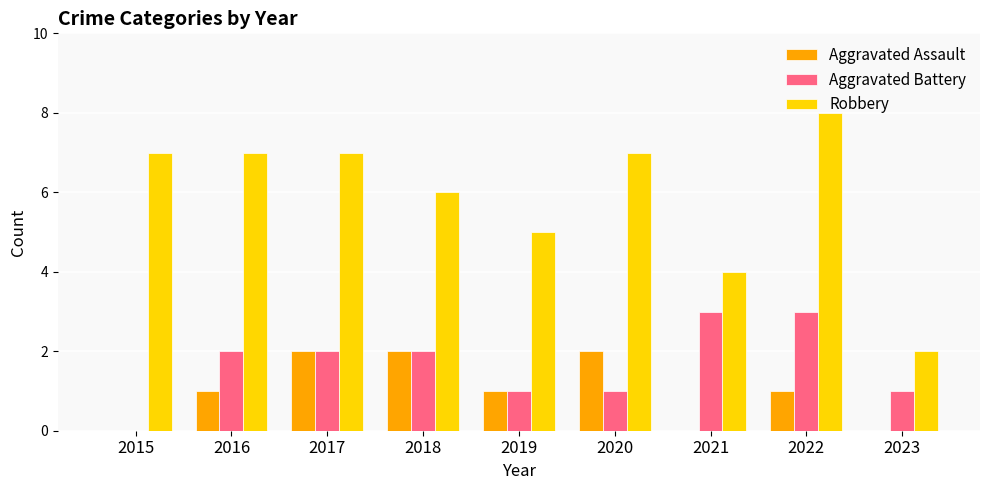

Reading right to left, list all the values displayed in this chart.

Aggravated Assault: 2023=0	2022=1	2021=0	2020=2	2019=1	2018=2	2017=2	2016=1	2015=0
Aggravated Battery: 2023=1	2022=3	2021=3	2020=1	2019=1	2018=2	2017=2	2016=2	2015=0
Robbery: 2023=2	2022=8	2021=4	2020=7	2019=5	2018=6	2017=7	2016=7	2015=7